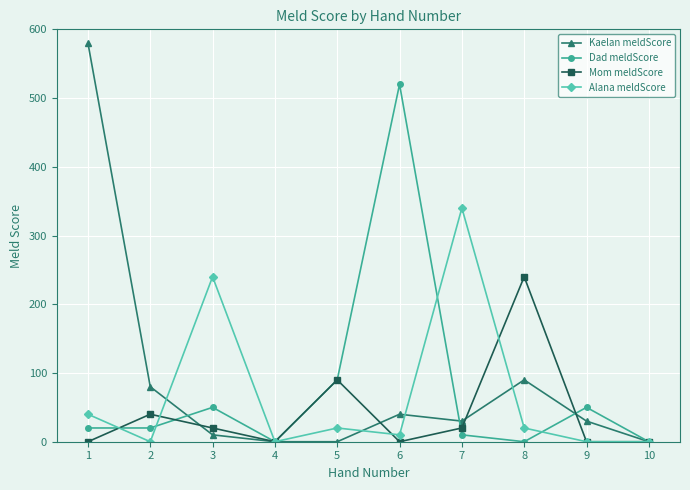

At which label does Mom meldScore first exceed 20?

2